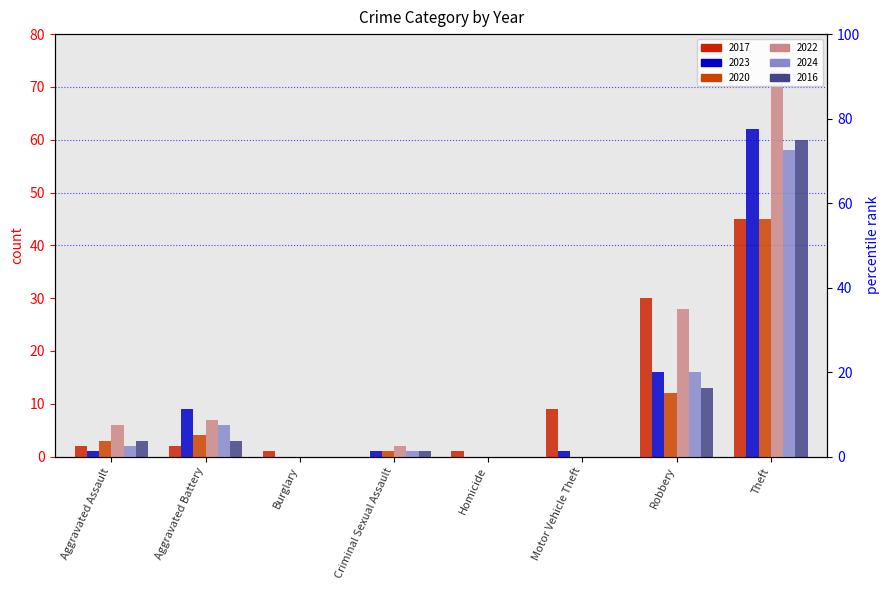

Between Homicide and Theft, which series saw the biggest shift?

2022